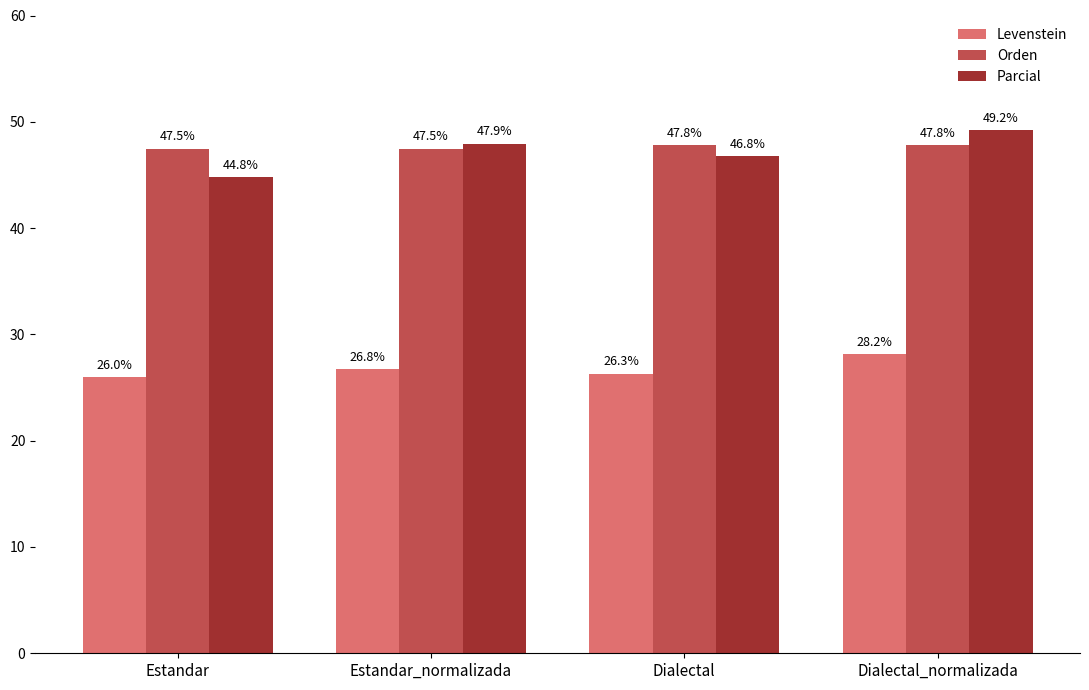

What is the difference between the maximum and minimum values in the Orden series?

0.3